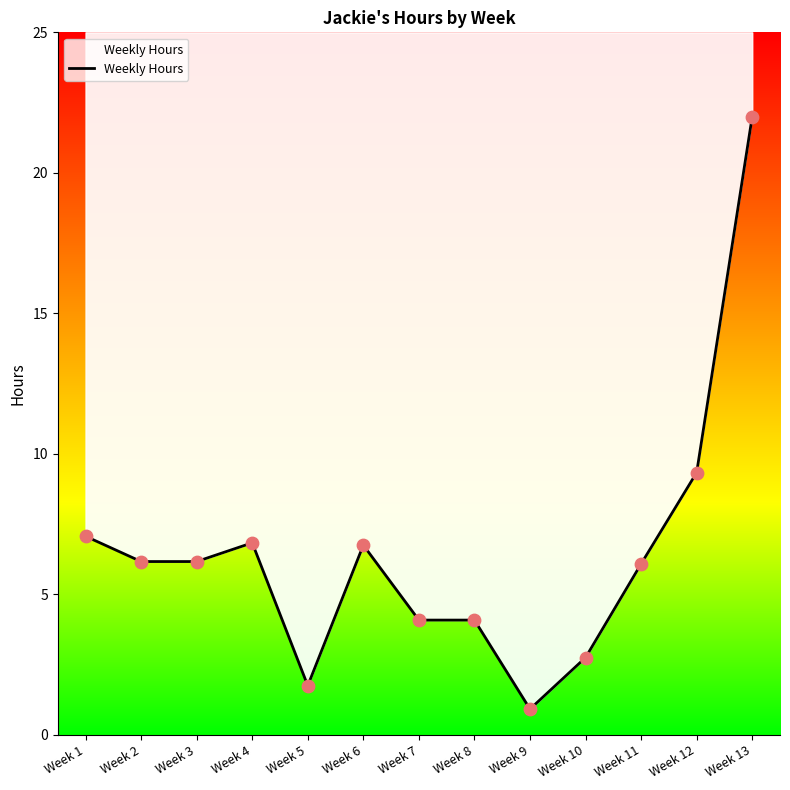

What is the ratio of the value at Week 13 to the value at Week 12?

2.4